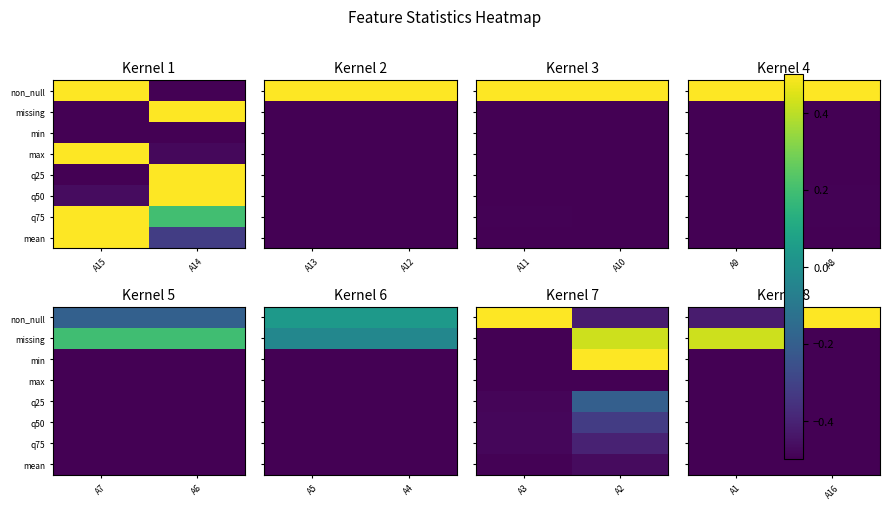

At which category does the chart reach its peak across all series?

A16